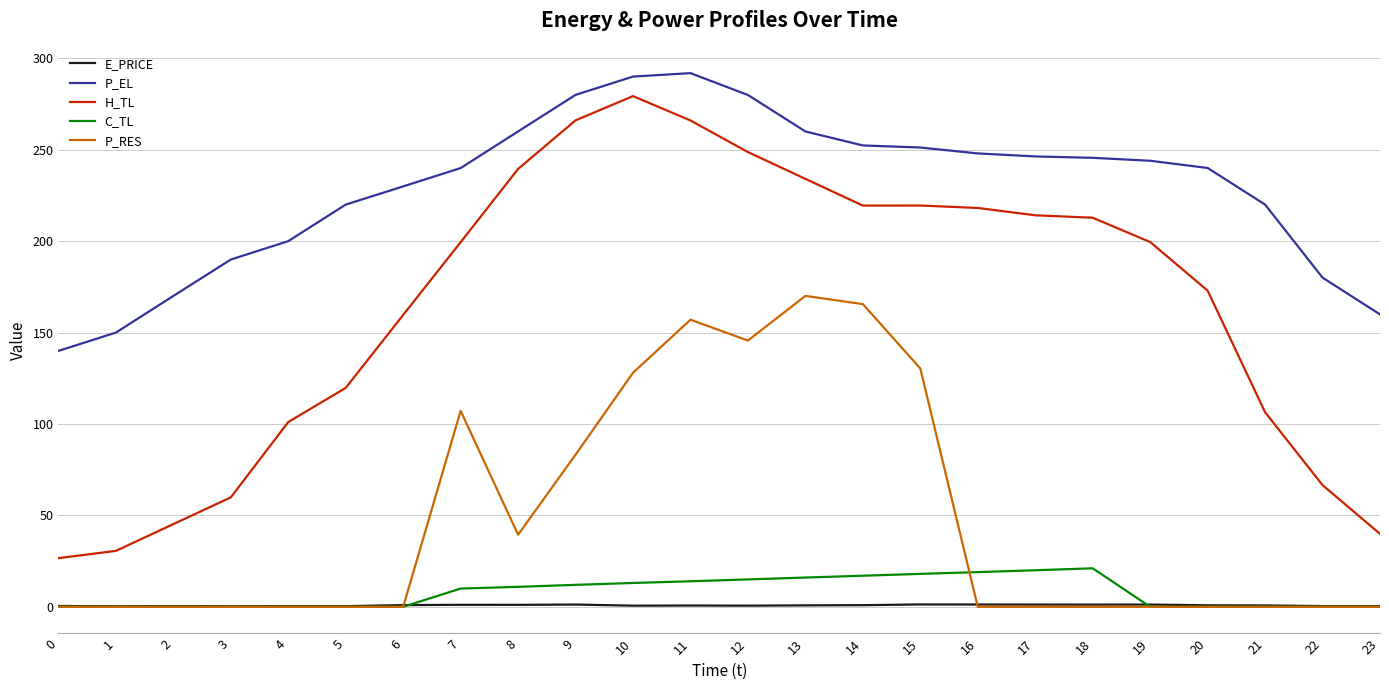

Which series has the largest total across all categories?

P_EL